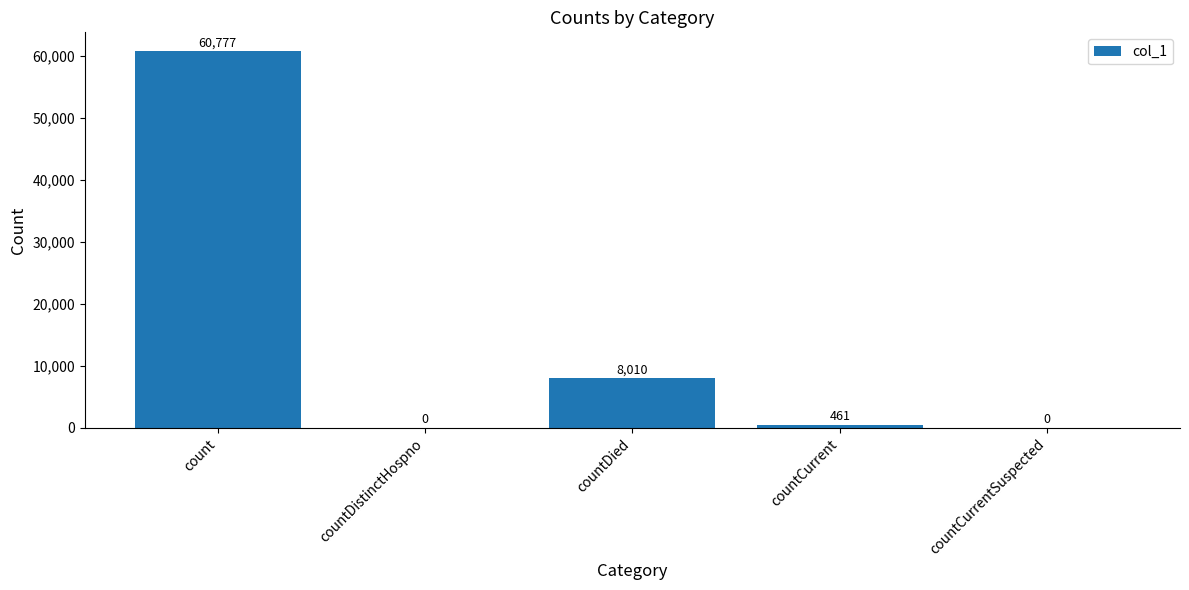

Where does the data first go above 461?

count